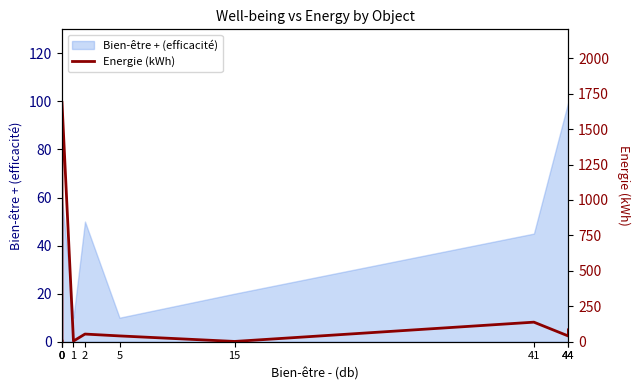

True or false: the data has more than 0 interior local peaks.

True